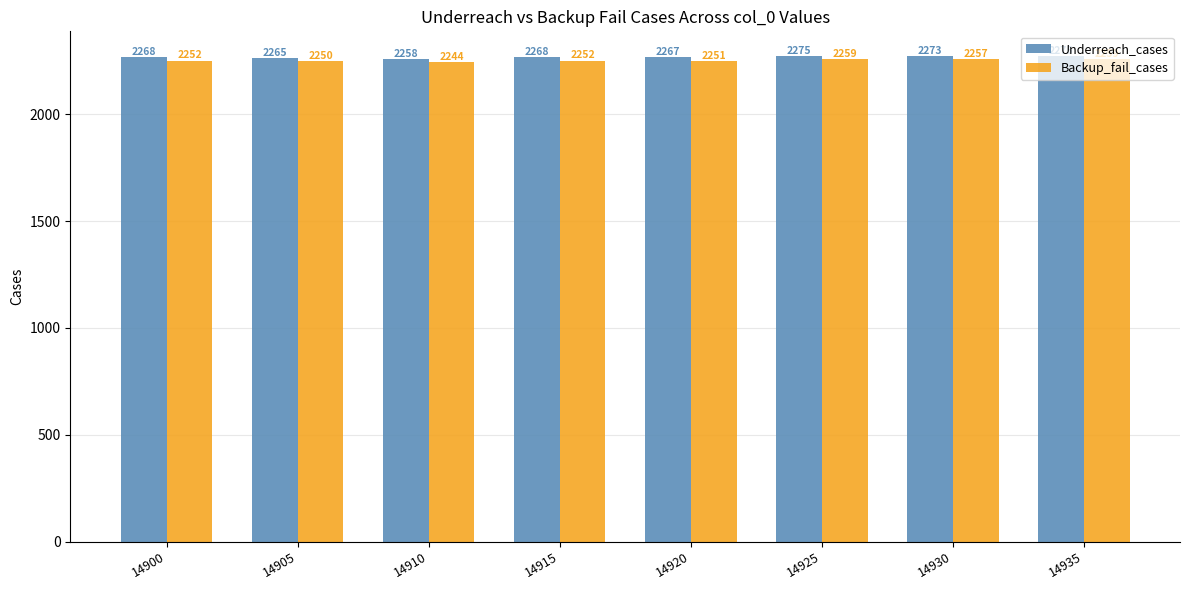

What is the sum of all Backup_fail_cases values?

18024